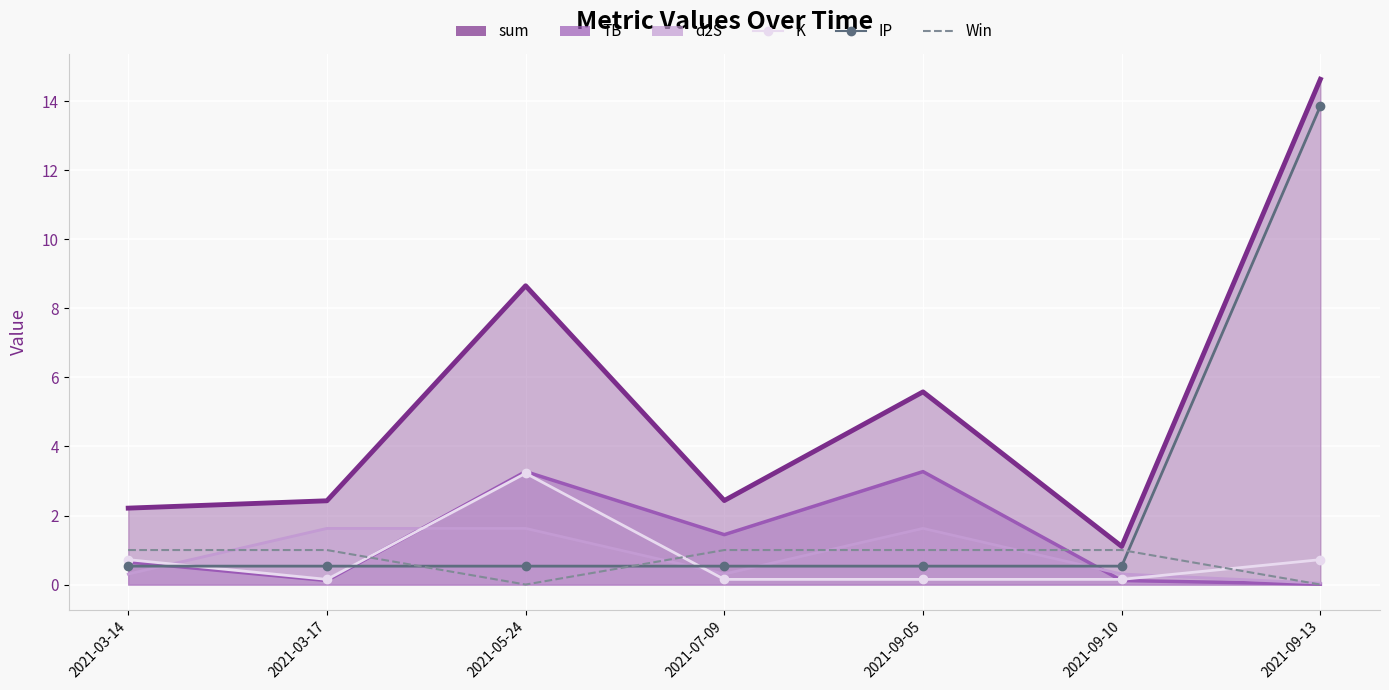

Is it true that IP equals 6.7 at 2021-09-13?

False